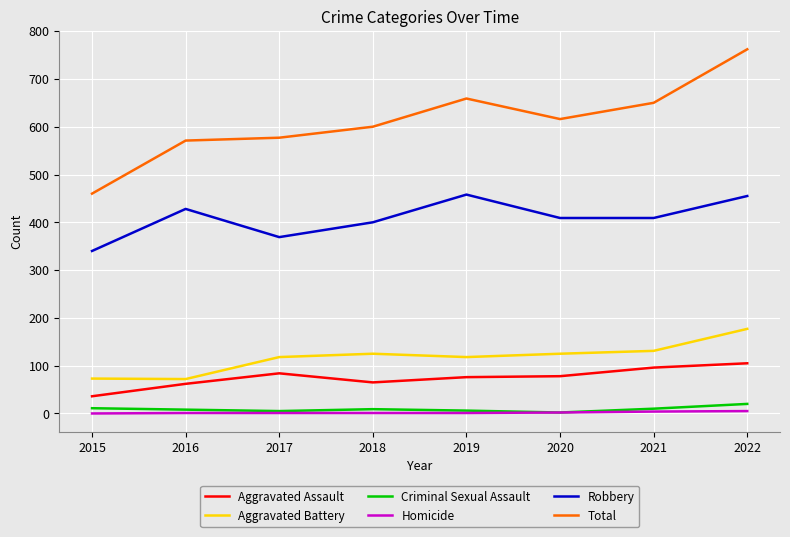

True or false: Total and Criminal Sexual Assault intersect in this chart.

False